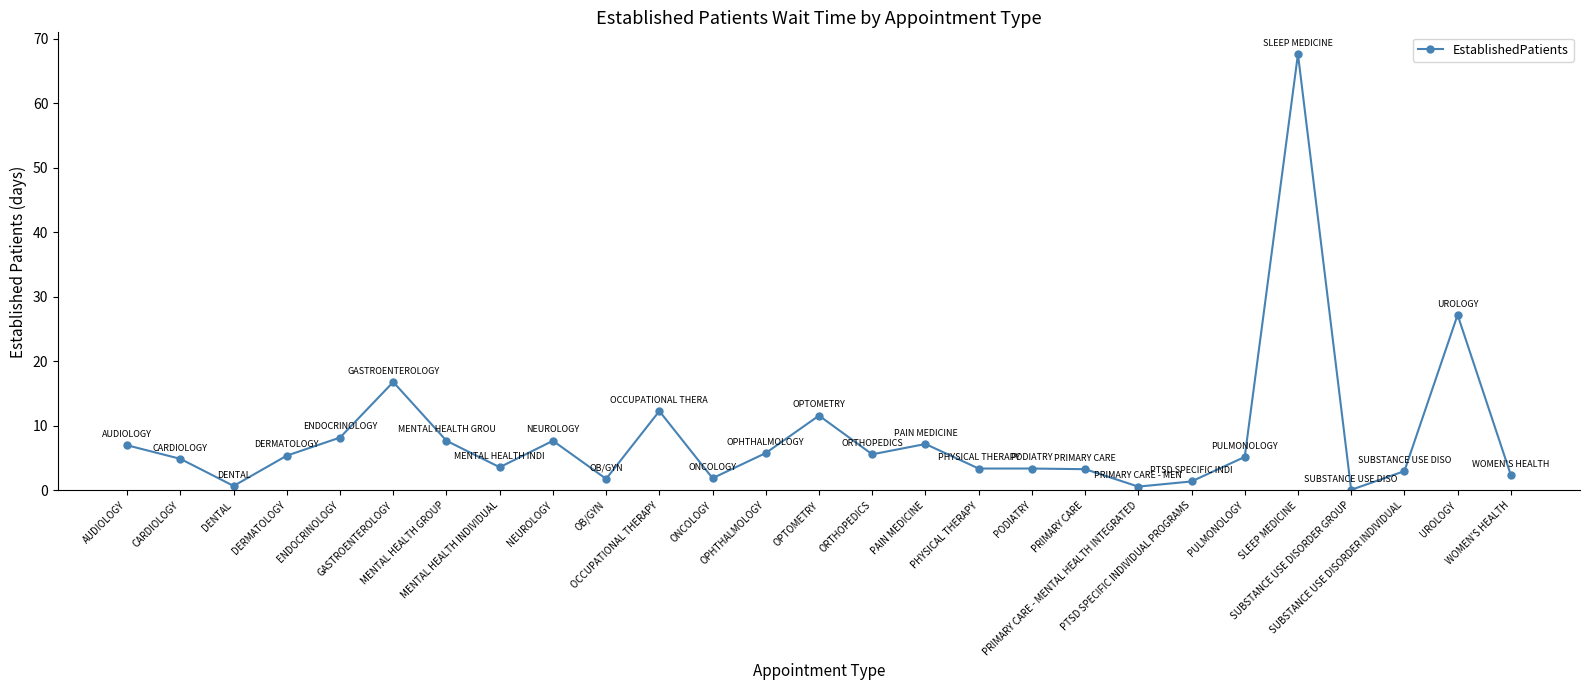

At which label is the value closest to 33?

UROLOGY